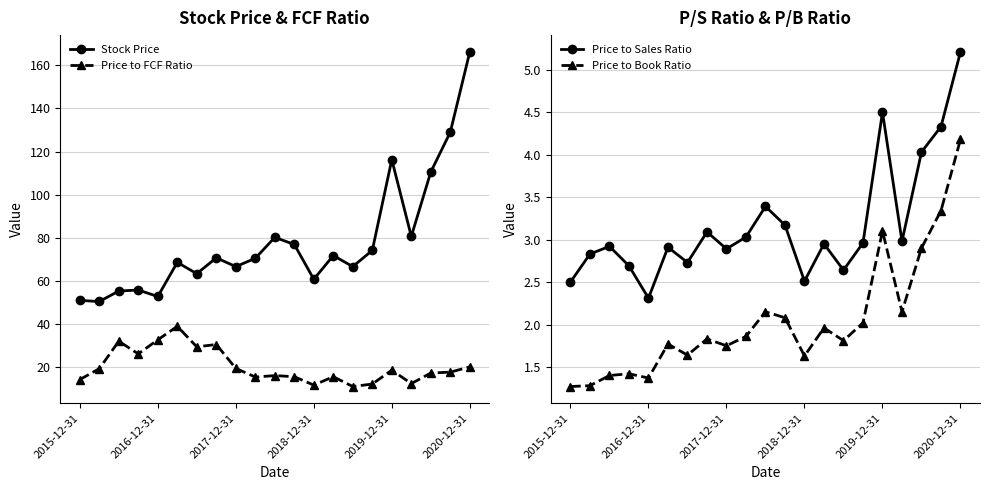

The Stock Price series shows 19.8 at 2018-12-31. True or false?

False